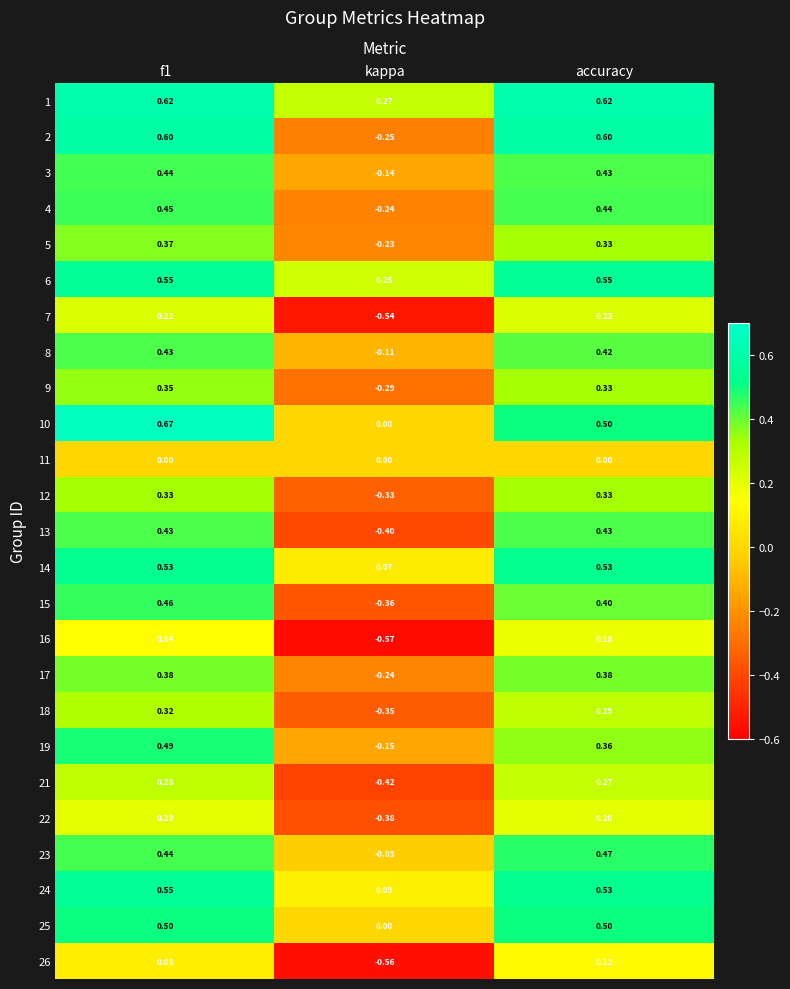

At which label is 6 closest to 0?

kappa